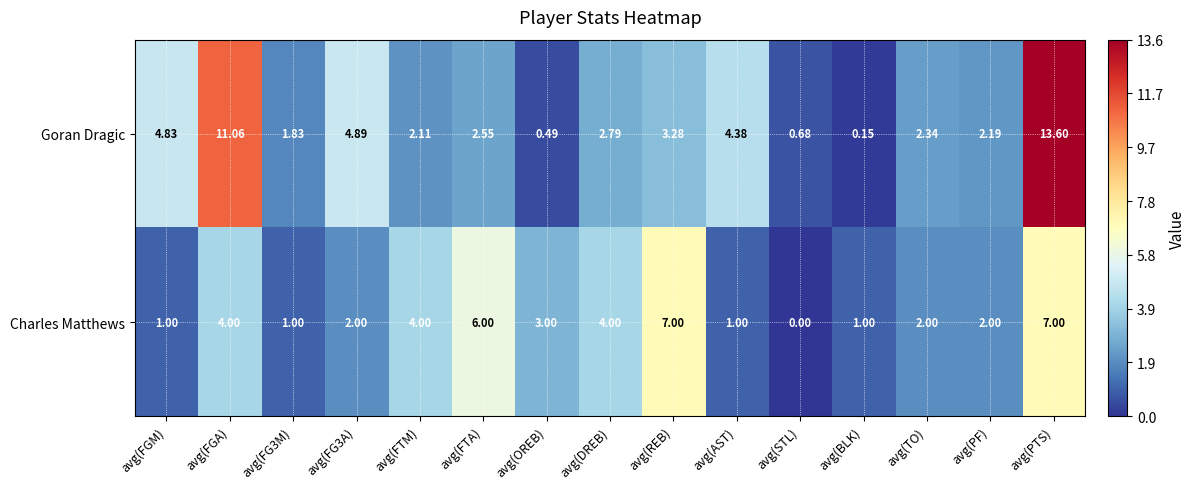

How many values in the Goran Dragic series exceed 2?

11